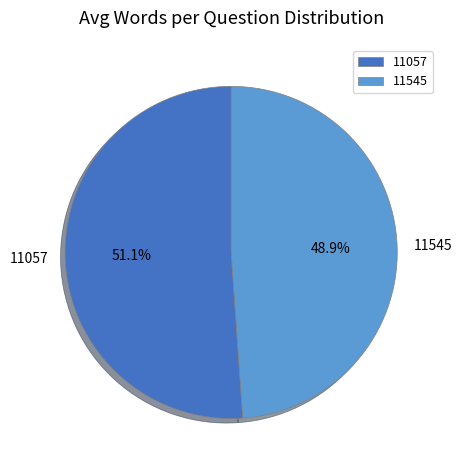

What is the largest slice in the pie chart?

11057